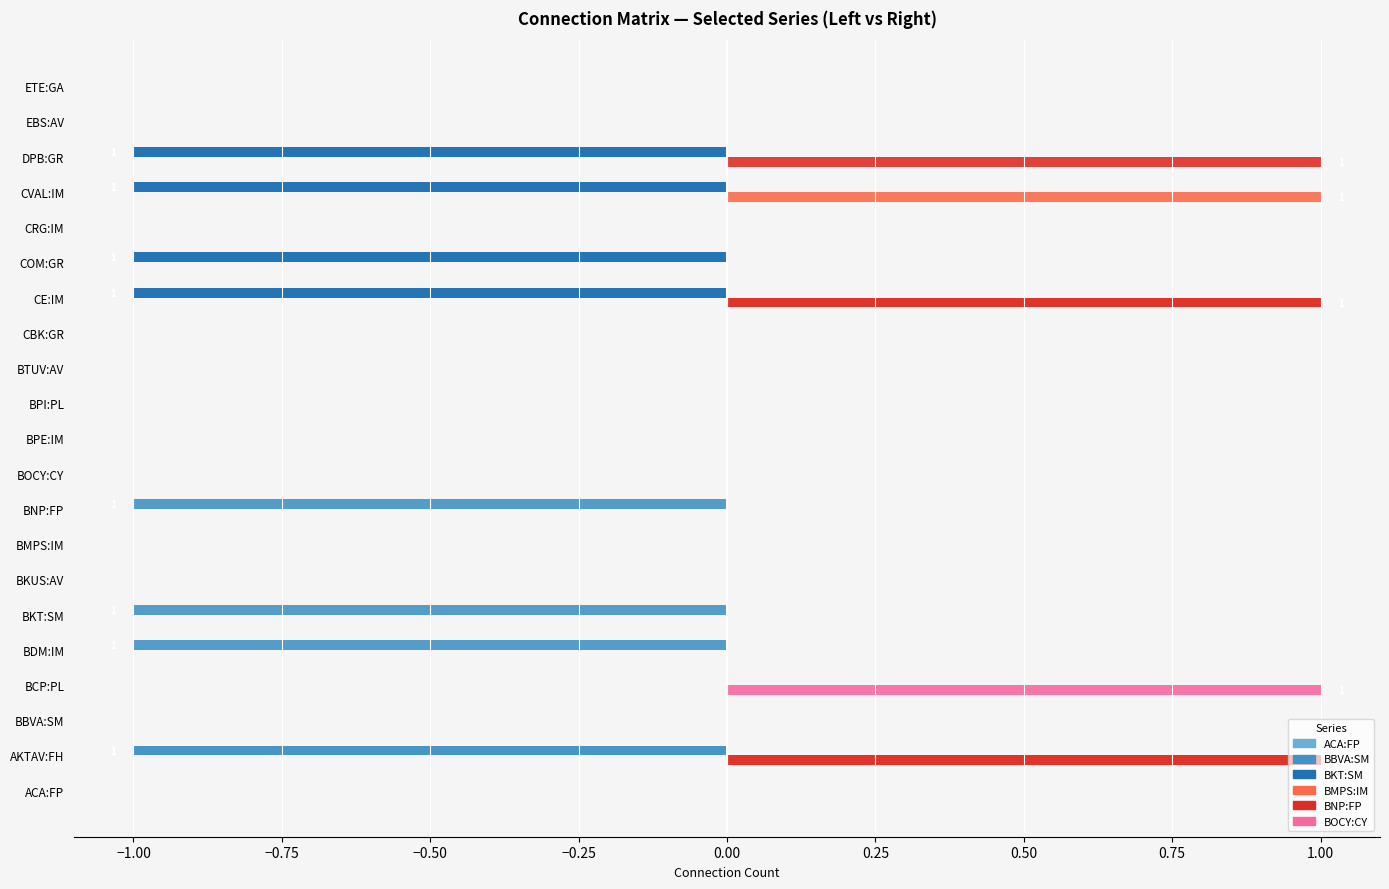

Is the value of BKT:SM at CBK:GR greater than the value of BNP:FP at CE:IM?

No